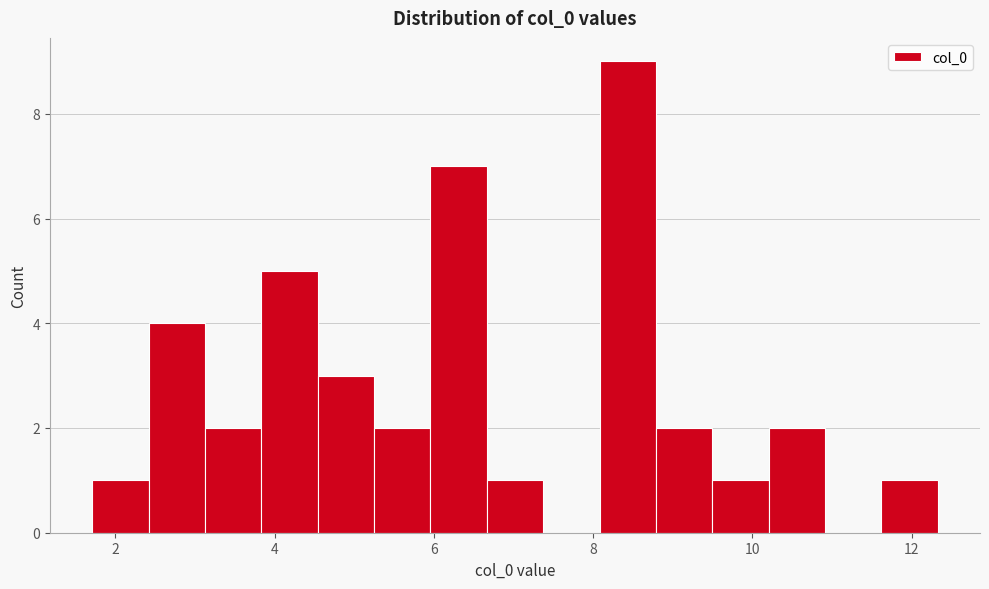

Around what value on the x-axis is the tallest bar? Give the approximate position of its centre, as read against the axis.

8.4